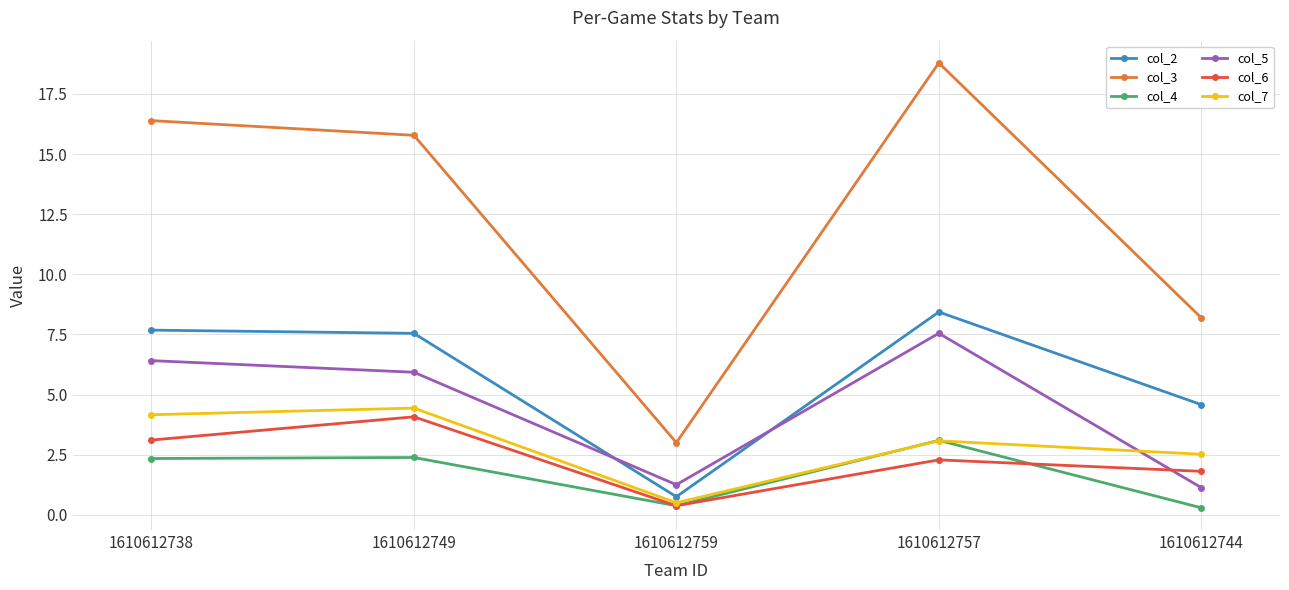

What is the value of the col_6 point at the 4th from the left?

2.3